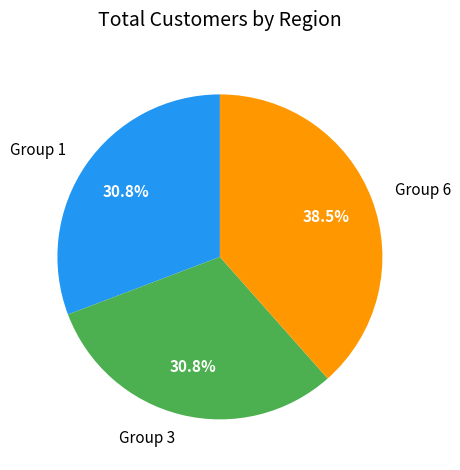

Does Group 3 represent more than half of the total?

No